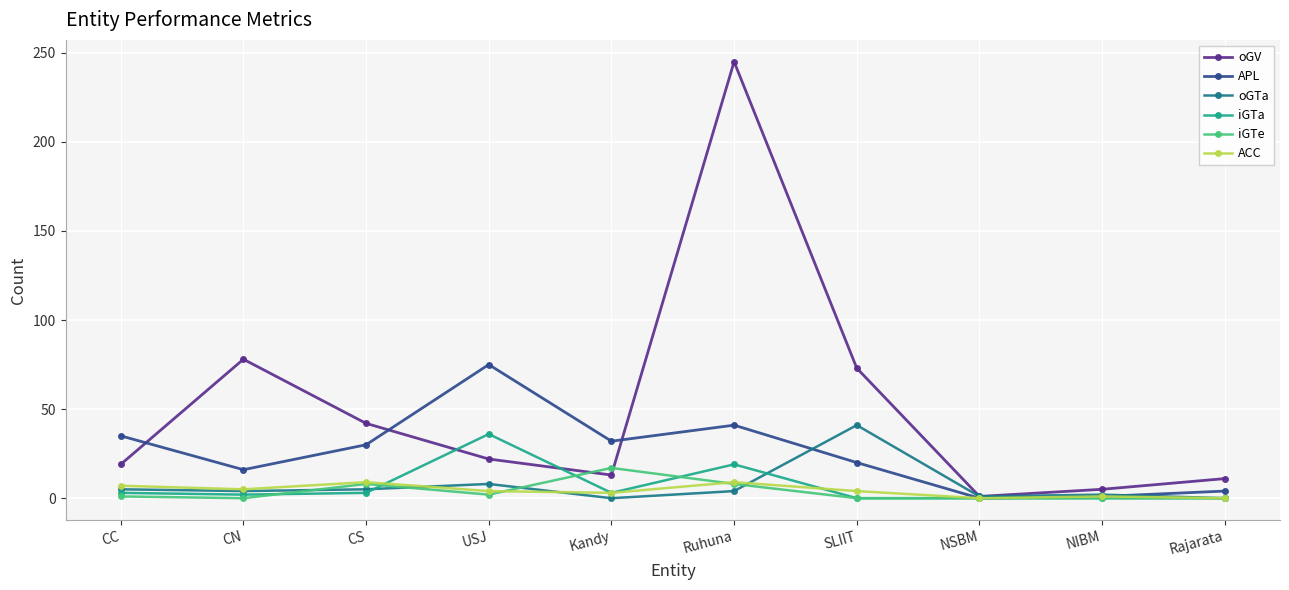

What is the label of the 7th point from the right?

USJ